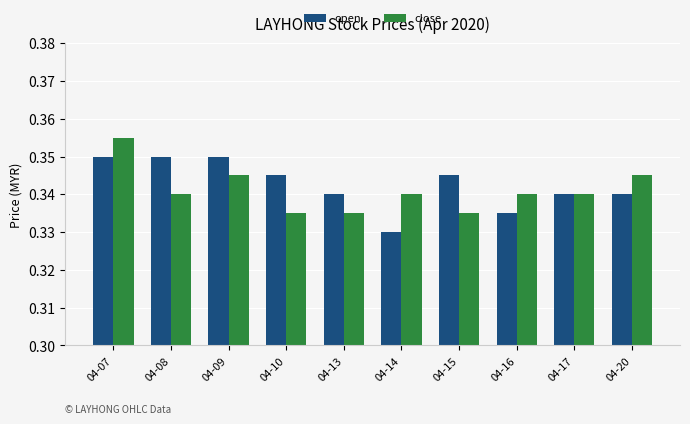

Which category has the lowest value in the open series?

04-14